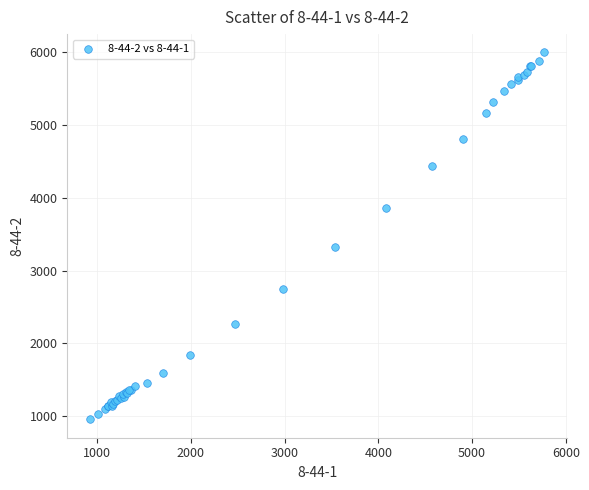

What Y value in the scatter plot is closest to 3476?

3323.9